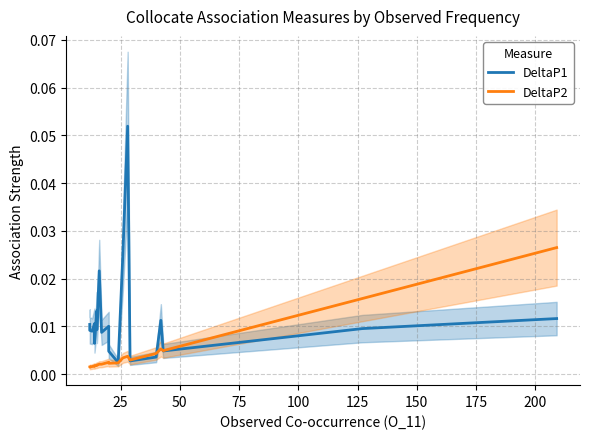

In DeltaP2, how many points are higher than both neighbors (excluding endpoints)?

5